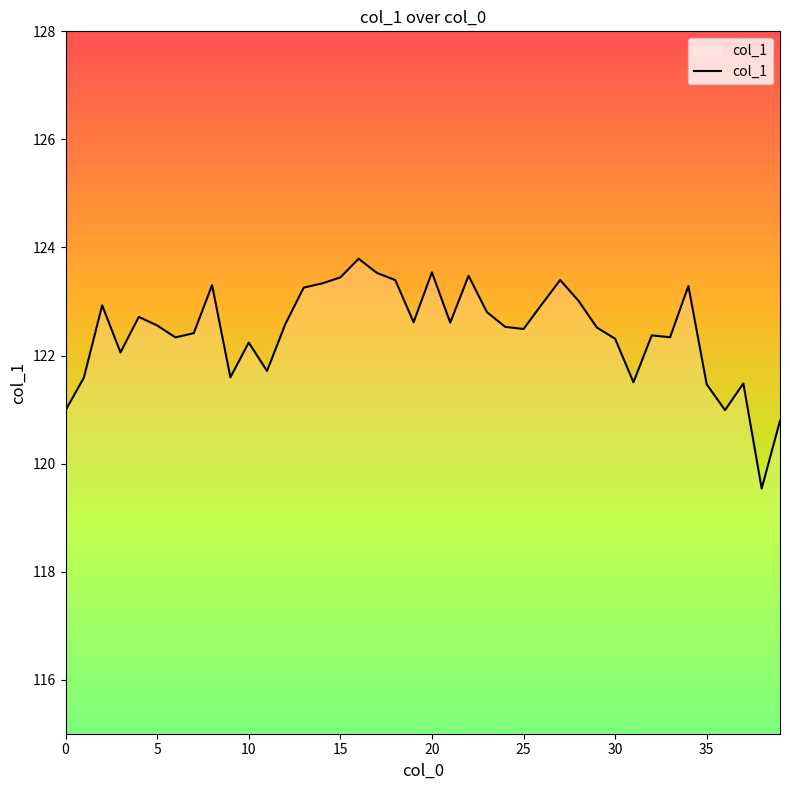

What is the smallest value displayed?

119.5